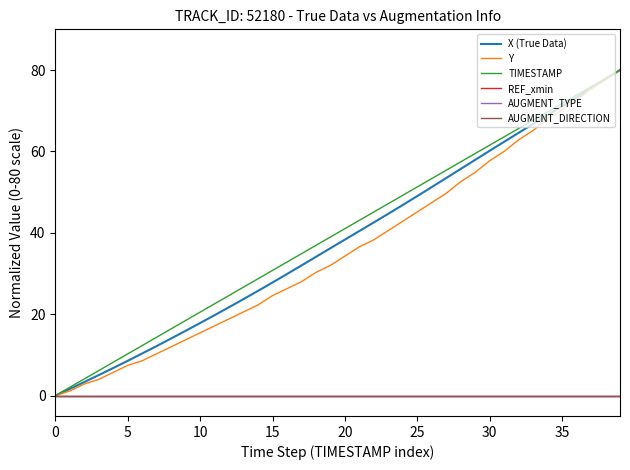

True or false: X (True Data) and Y cross at least once.

False